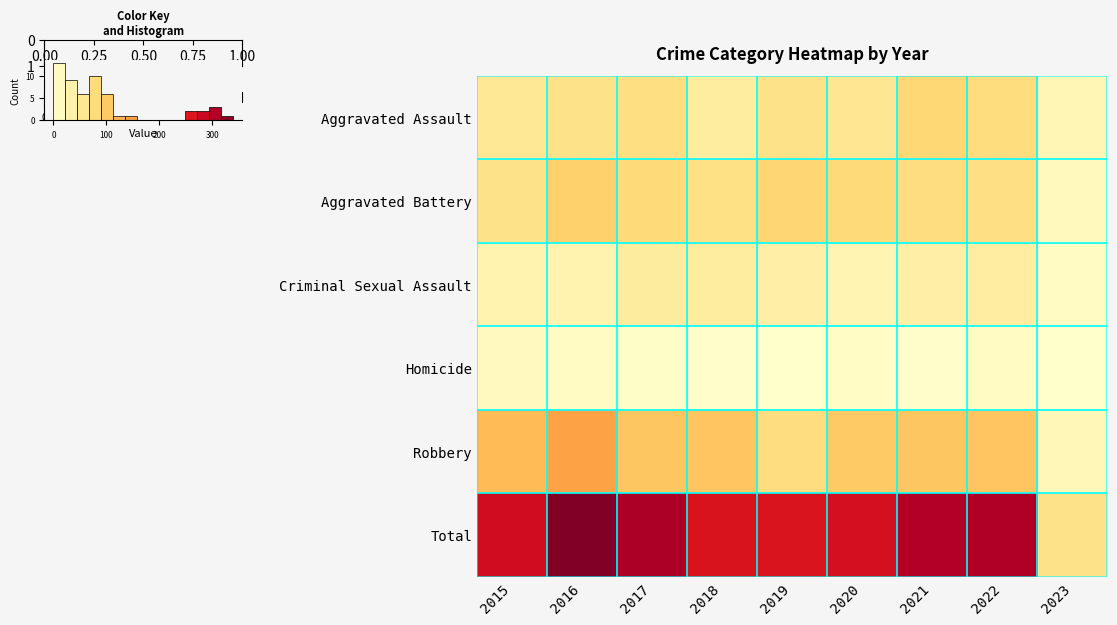

The value of Homicide at 2015 is 13. True or false?

True